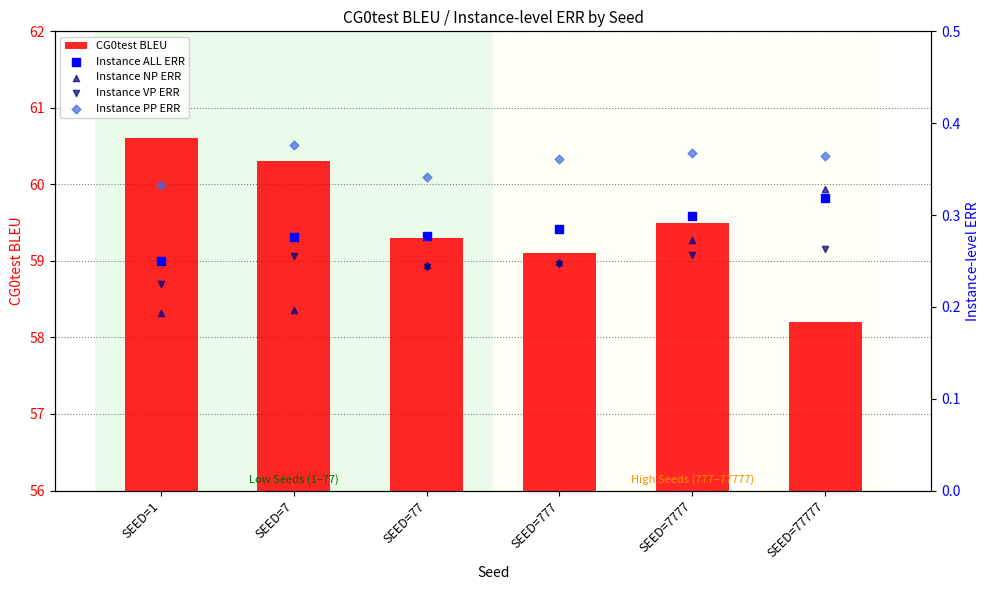

Which series has the largest total across all categories?

CG0test BLEU